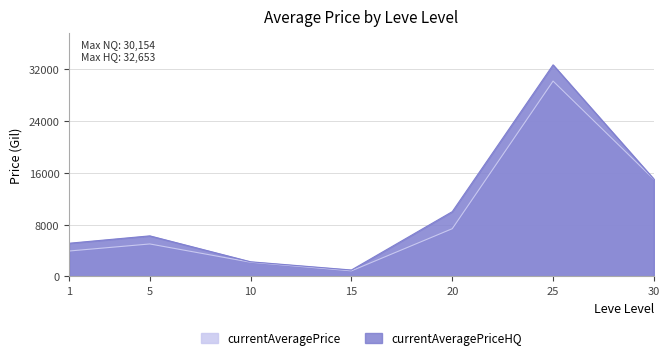

What is the spread (max minus min) of values at 20?

2629.4